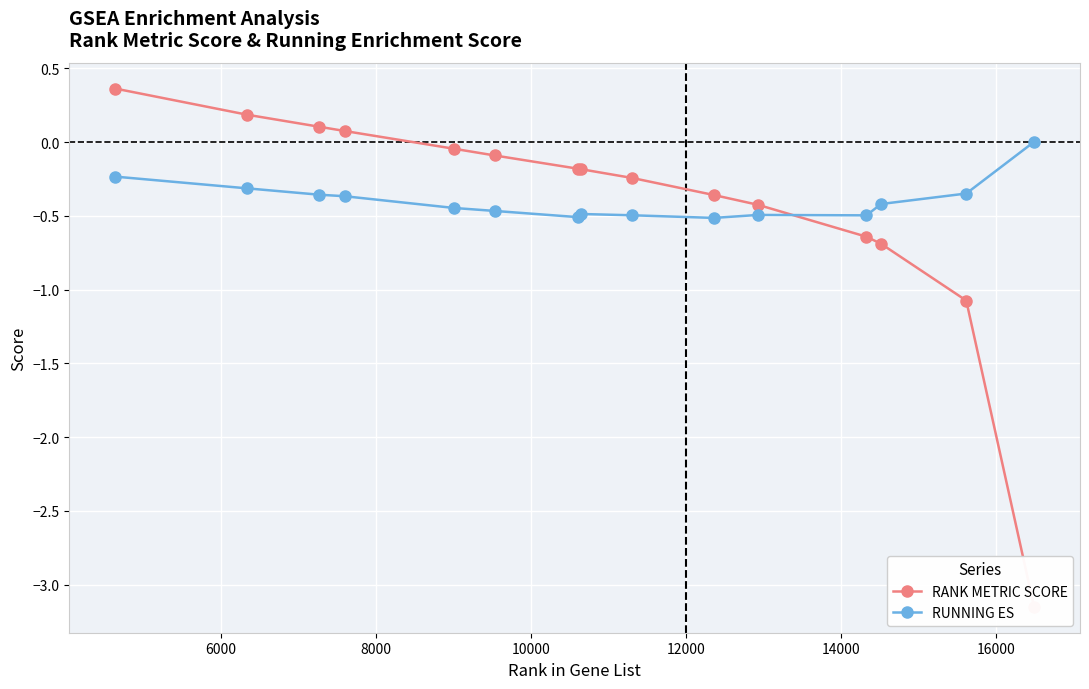

How many intersections are there between RANK METRIC SCORE and RUNNING ES?

1